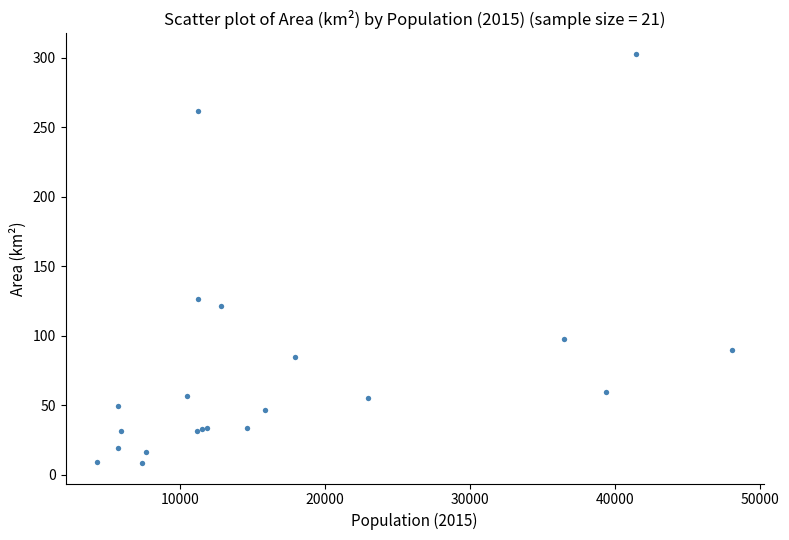

What Y value in the scatter plot is closest to 155?

126.5